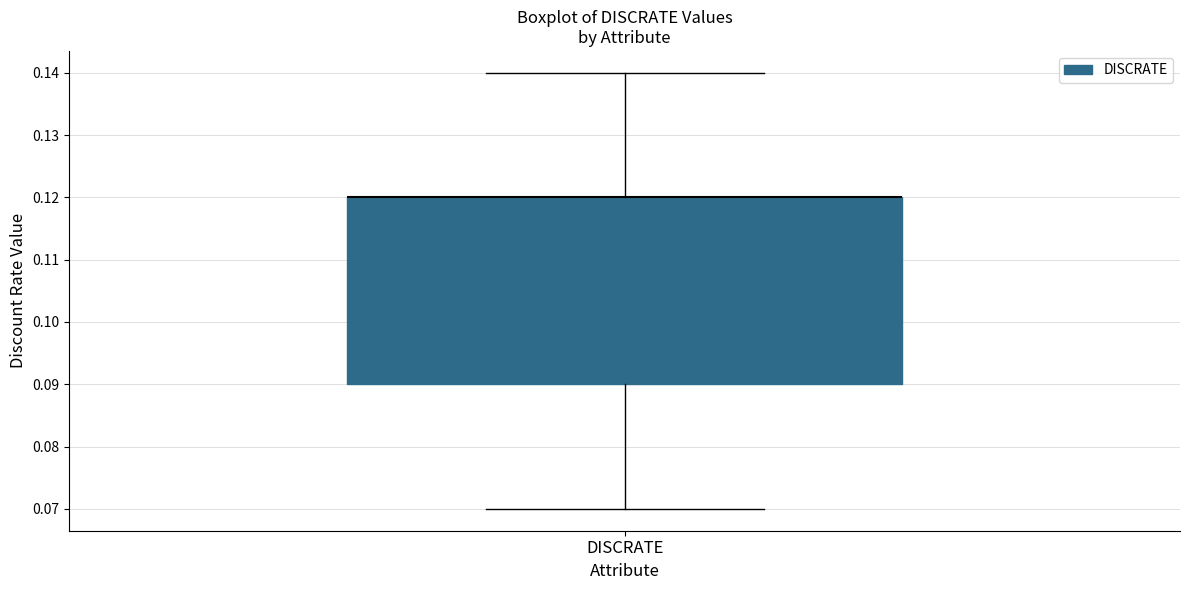

Read this box plot against the y-axis: the position of the median line, the range covered by the box, and the ends of both whiskers. The values are not printed on the chart, so give them approximately, as read against the axis.

median 0.12 (drawn on the box's upper edge), box 0.09 to 0.12, whiskers 0.07 to 0.14